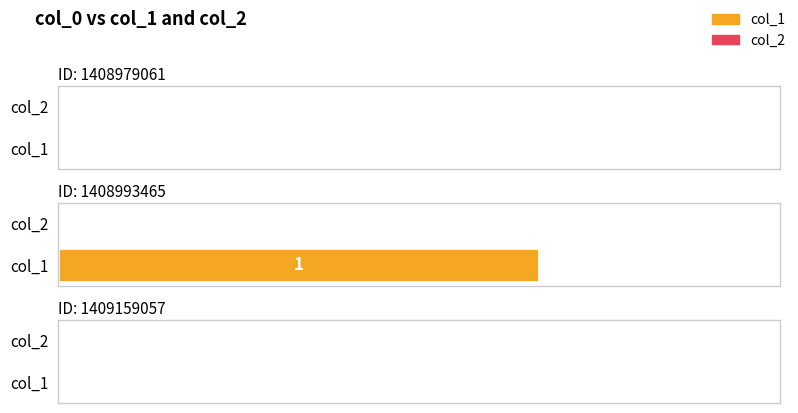

At which category is the sum across all series the highest?

1408993465